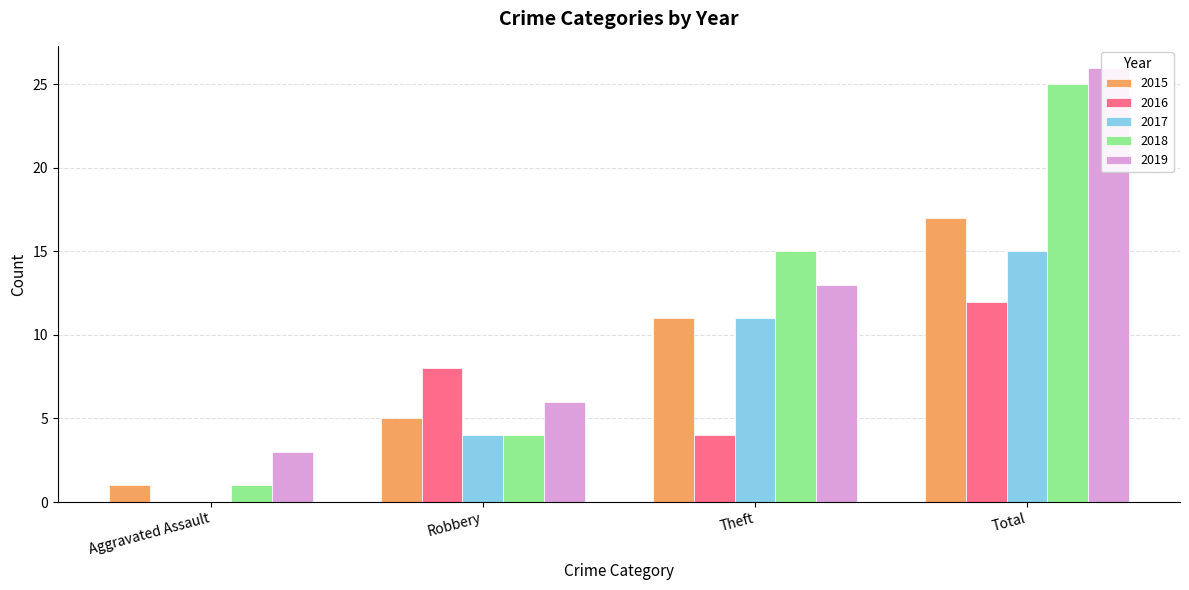

What is the label of the 4th bar from the left?

Total